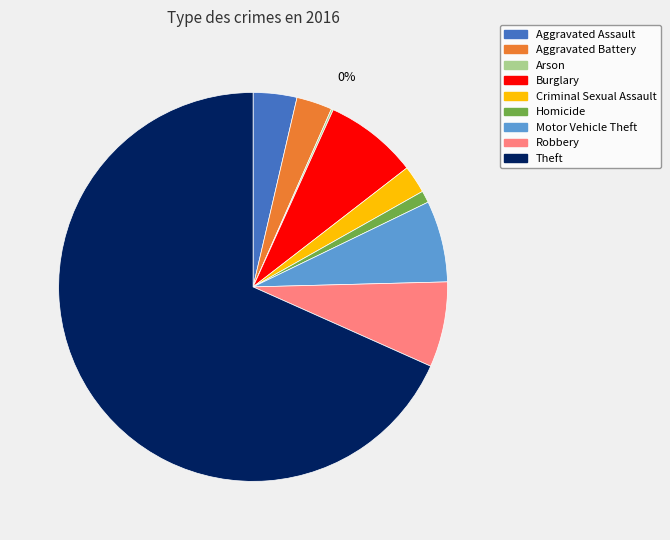

What is the largest slice in the pie chart?

Theft